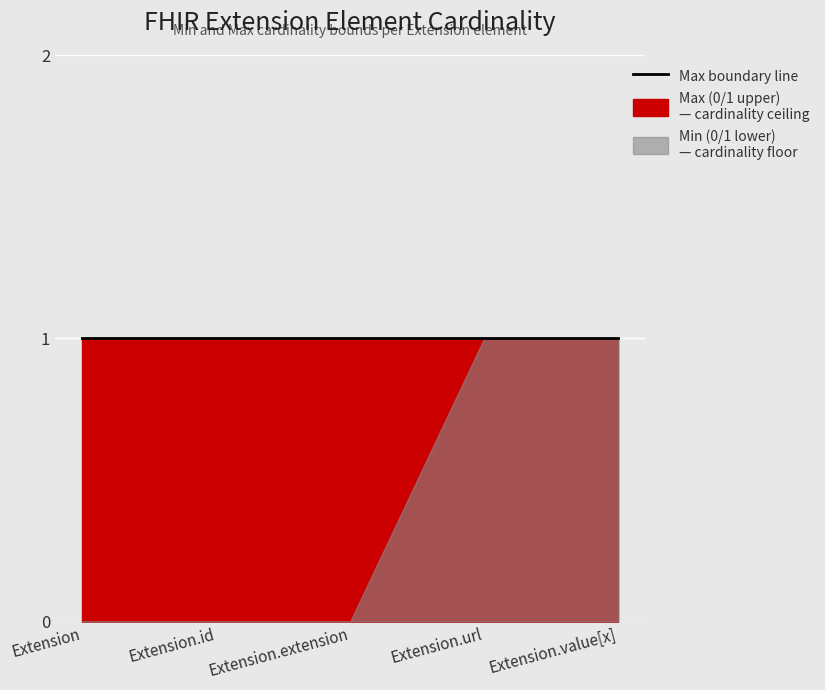

What is the label of the 3rd point from the right?

Extension.extension